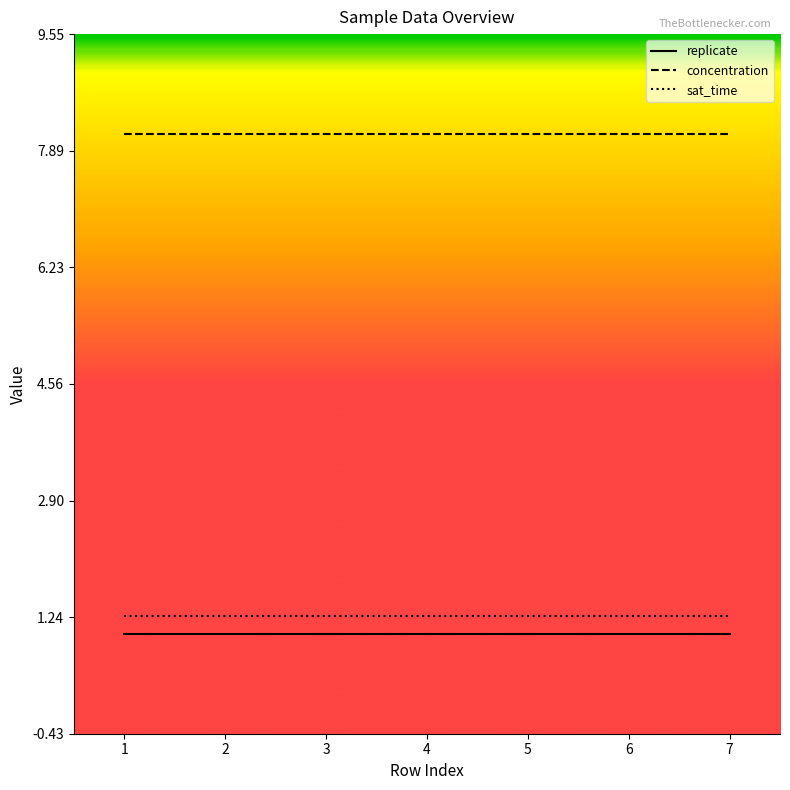

How many series are shown in this chart?

3